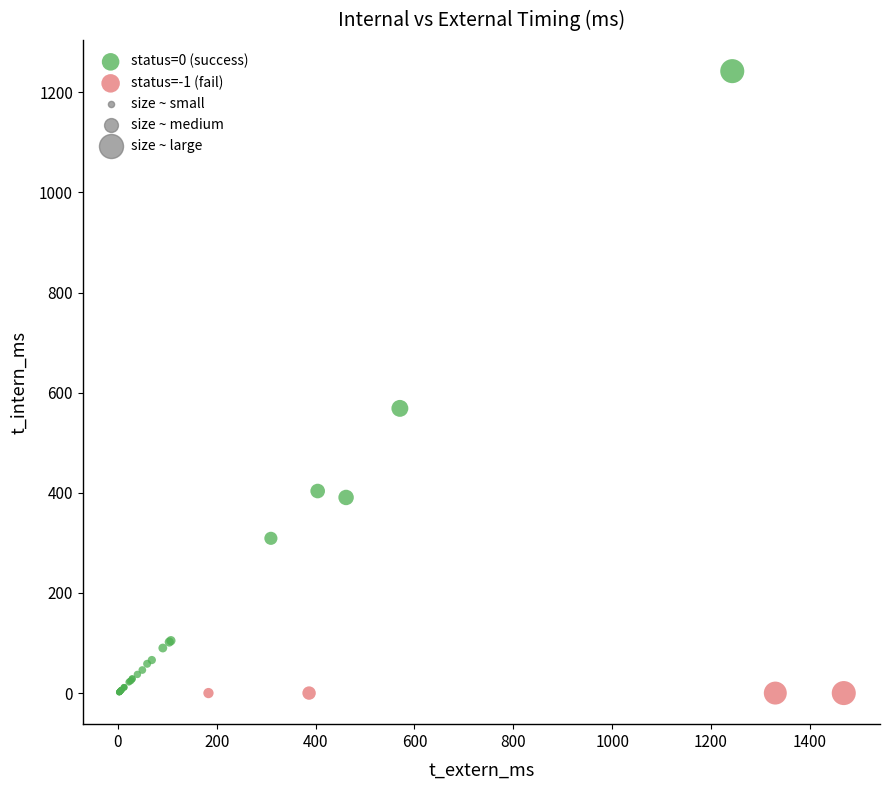

Which series contains the highest Y value?

status=0 (success)